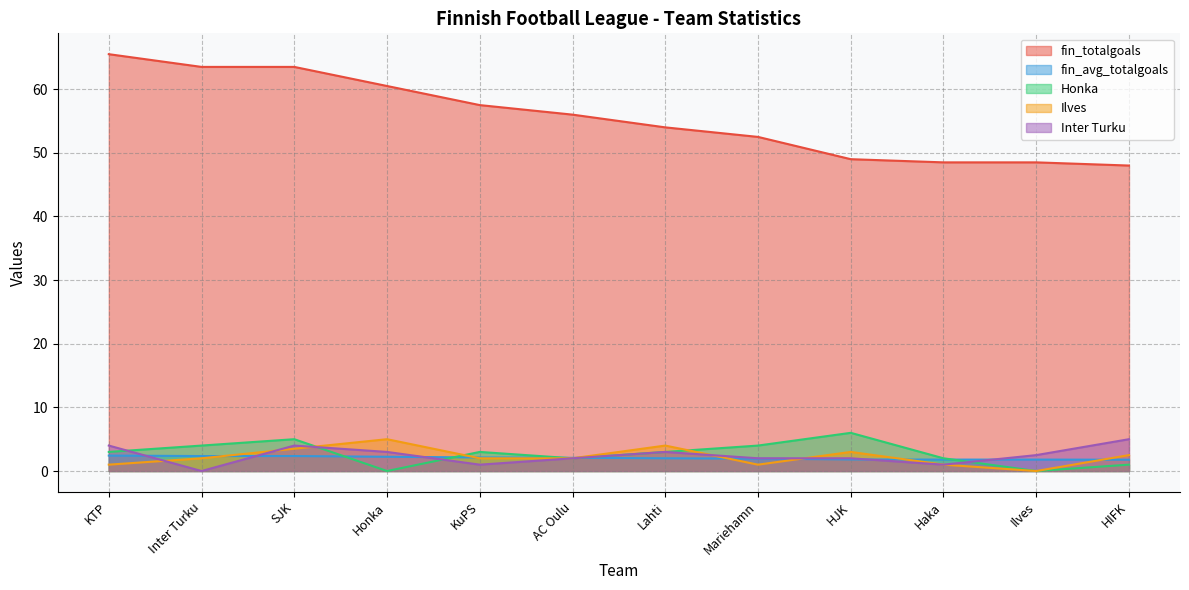

True or false: Inter Turku and fin_totalgoals cross at least once.

False